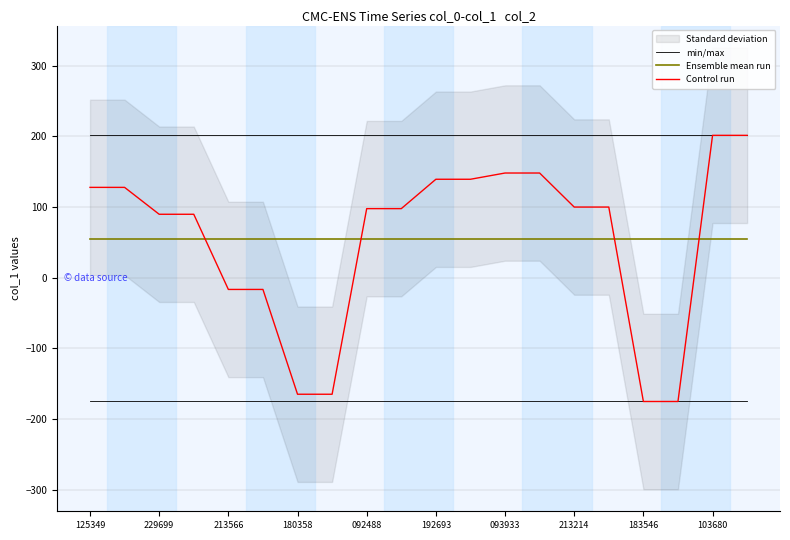

What is the maximum value for min/max?

201.3